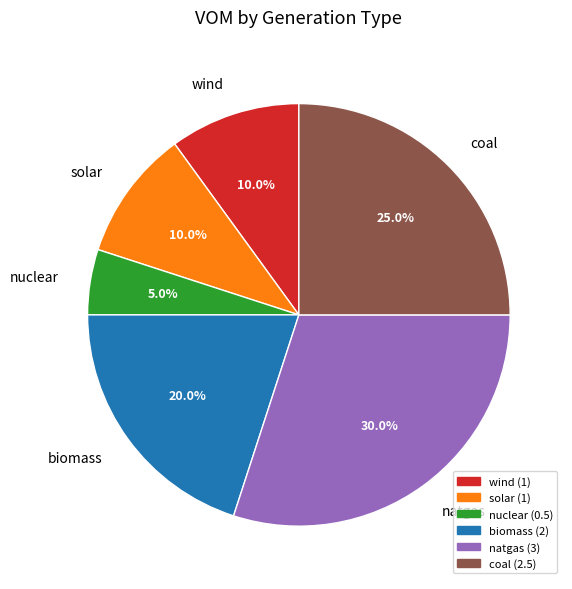

To the nearest percent, what percentage of the pie is wind?

10%